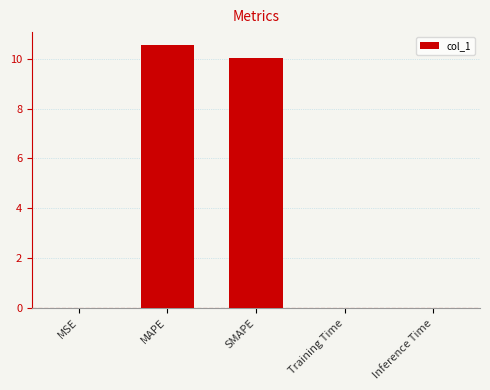

The value at MSE is 0.0. True or false?

True